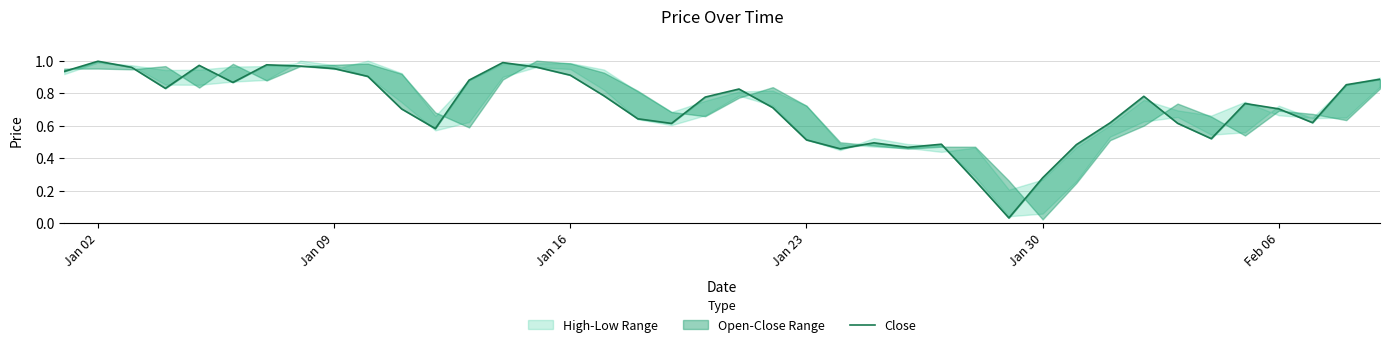

True or false: the data shows 0.2 at Jan 30.

False